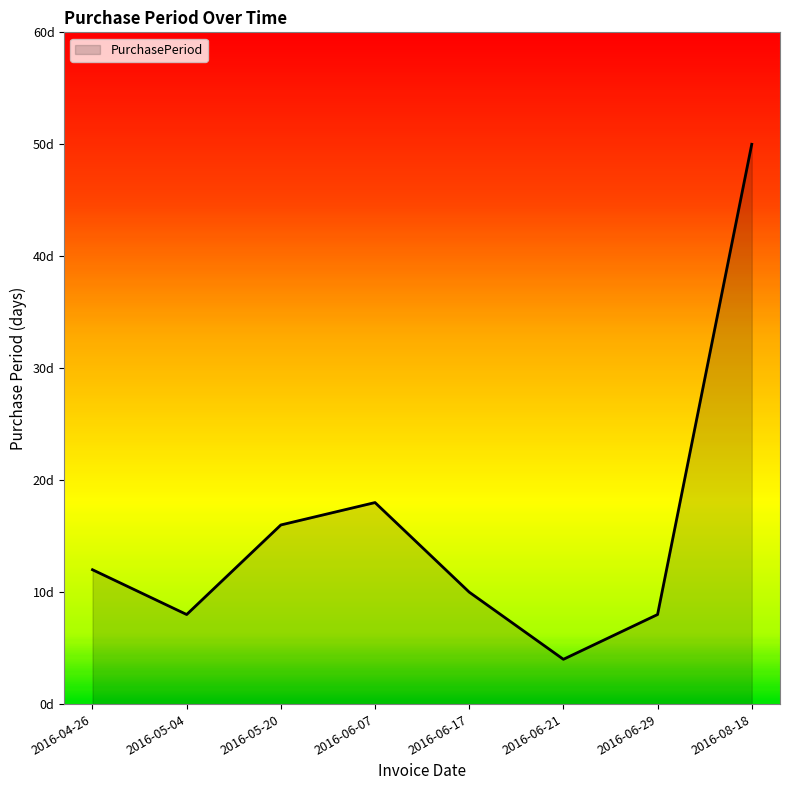

Is this an area chart (filled region under the line)?

Yes